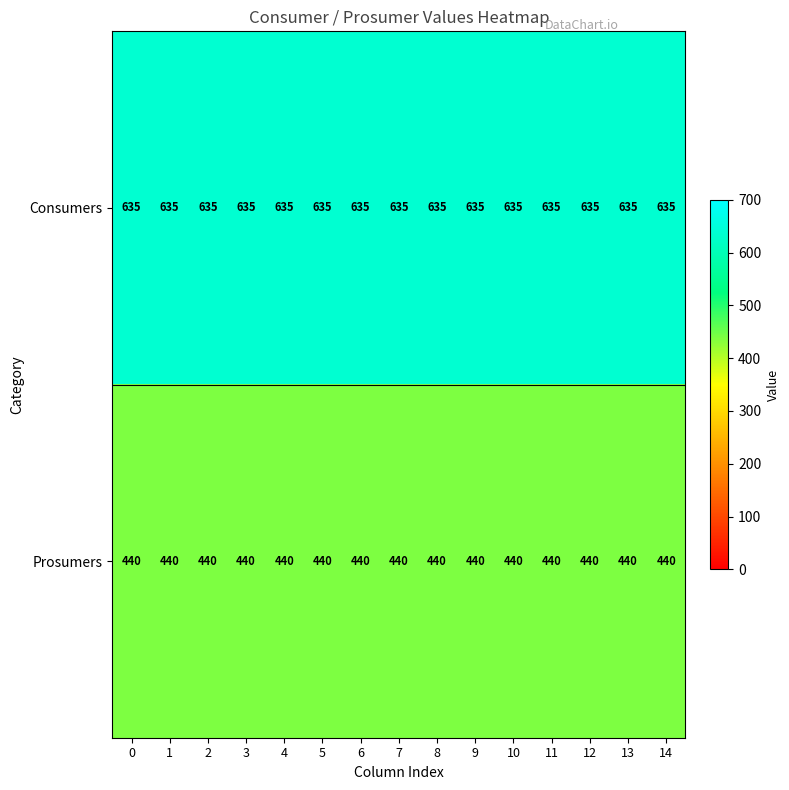

At 8, list the series in order from smallest to largest.

Prosumers, Consumers